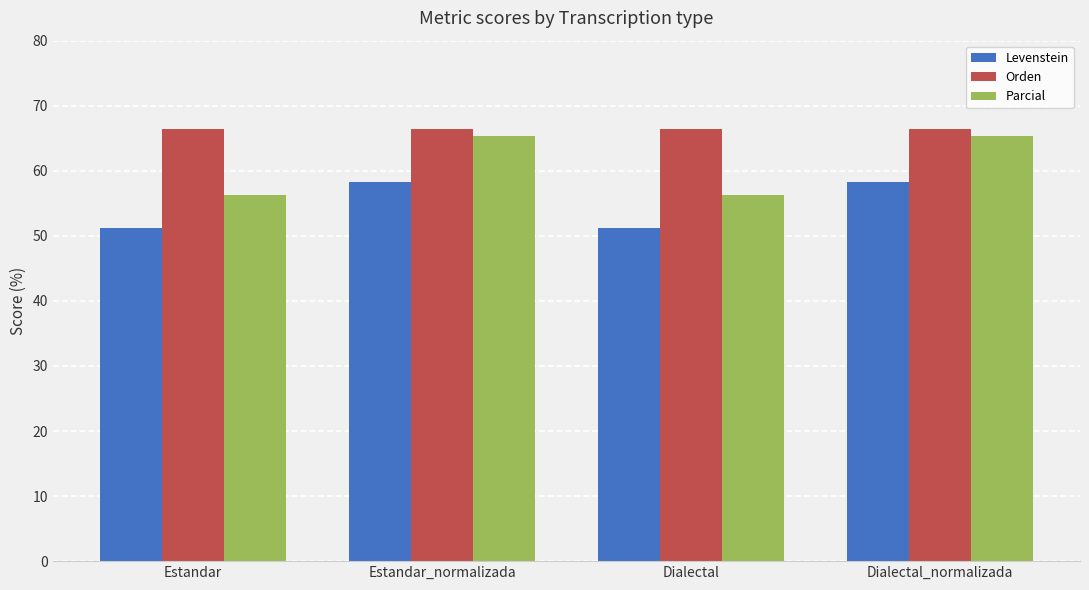

At how many categories does at least one series exceed 56?

4